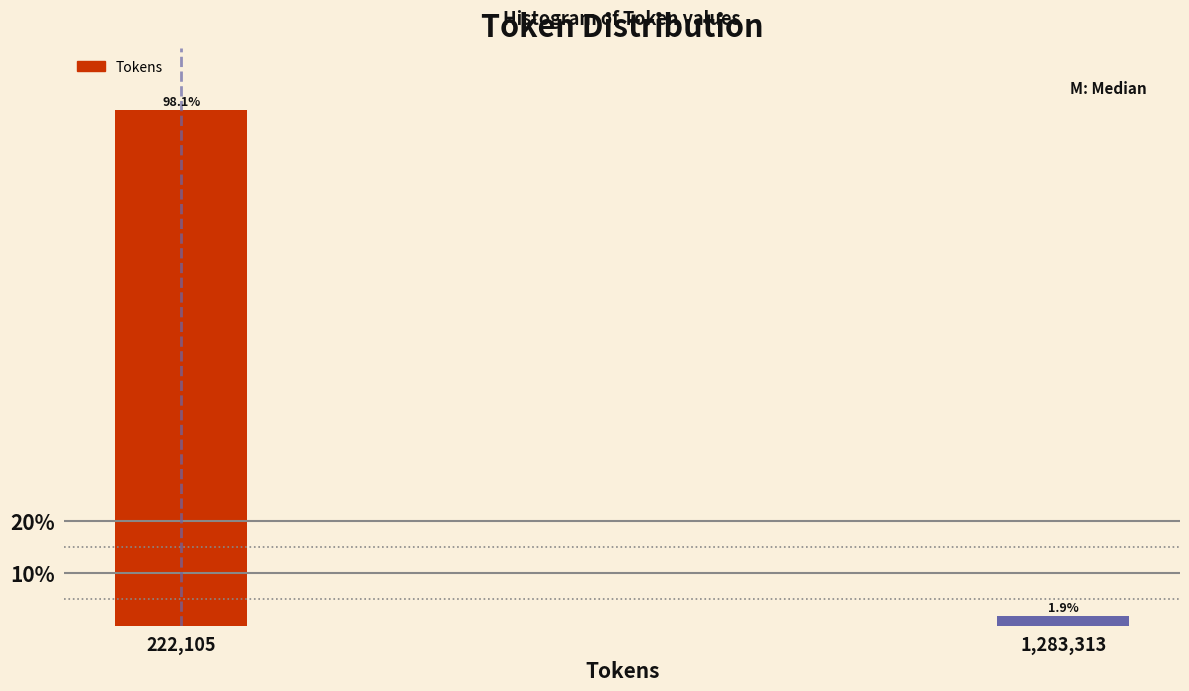

Reading left to right, what are all the values shown in this chart?

222,105=98.1	1,283,313=1.9